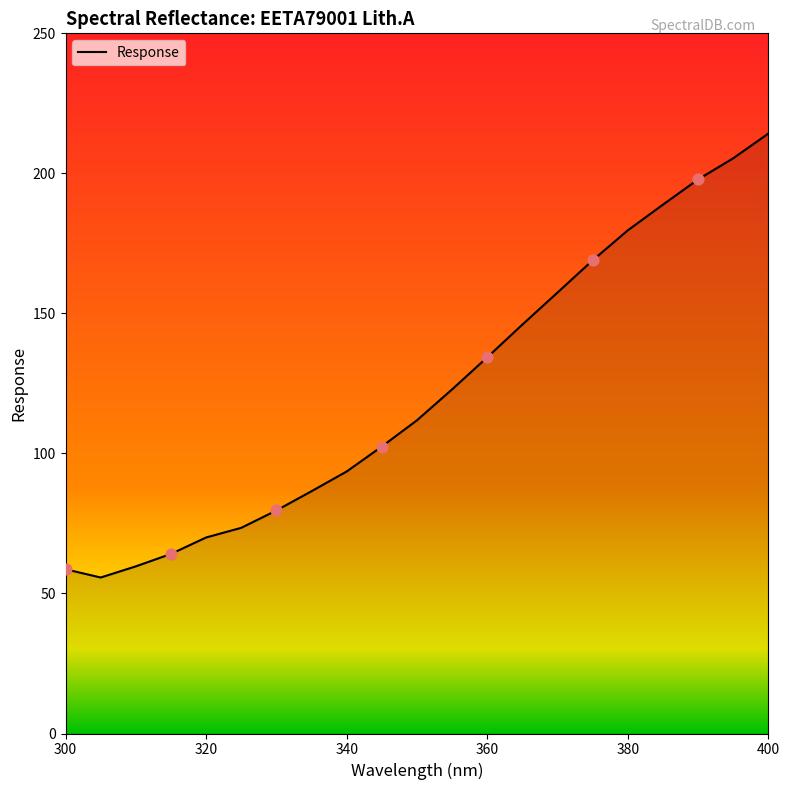

What is the smallest value displayed?

55.7